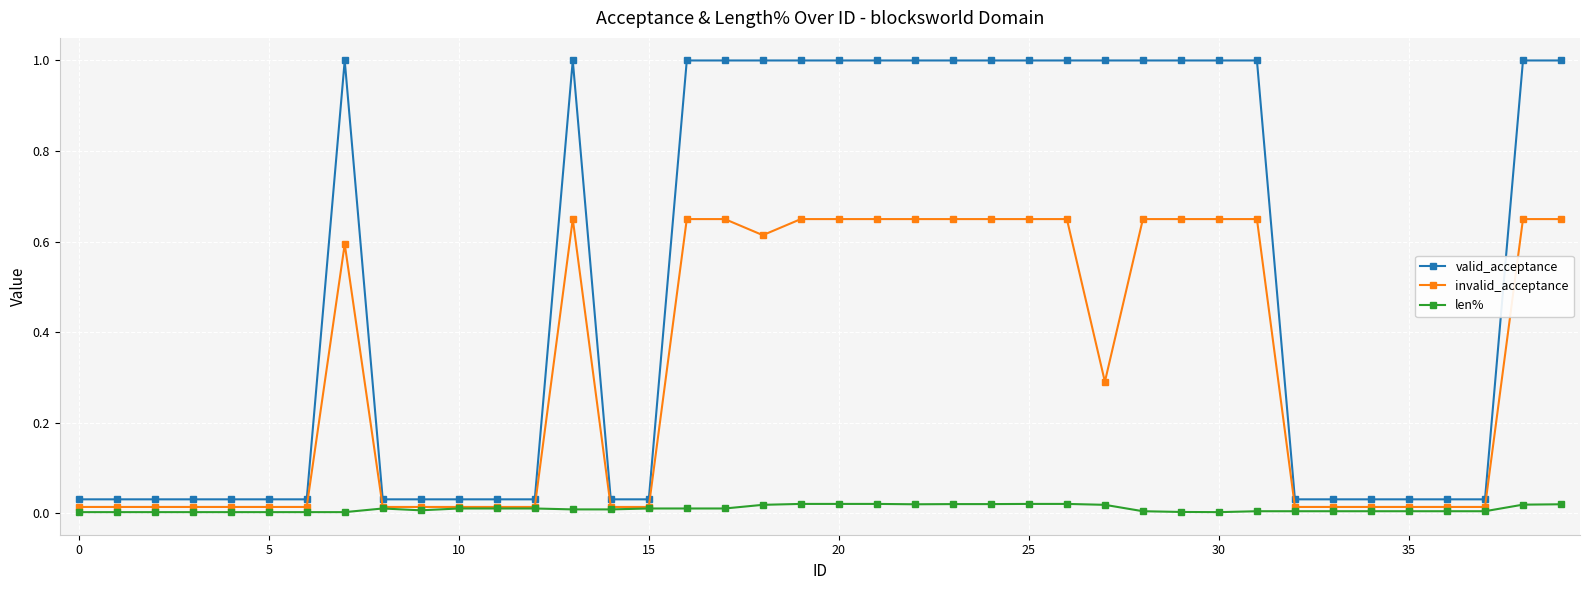

What is the value of the valid_acceptance point at the 32nd from the left?

1.0